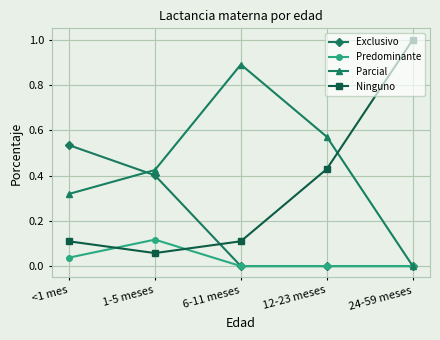

How many positive values does the Parcial series have?

4